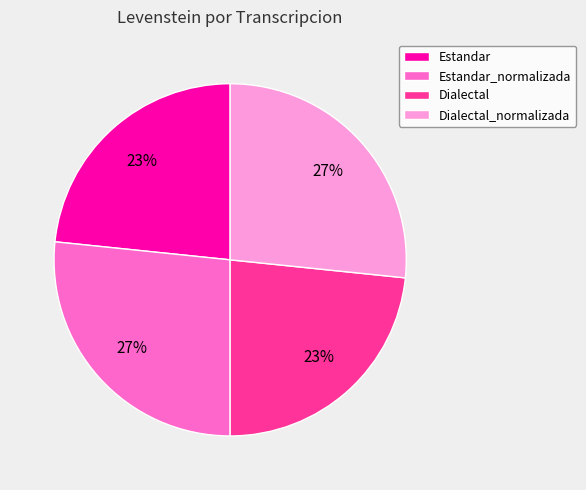

To the nearest percent, what is the average slice percentage?

25%